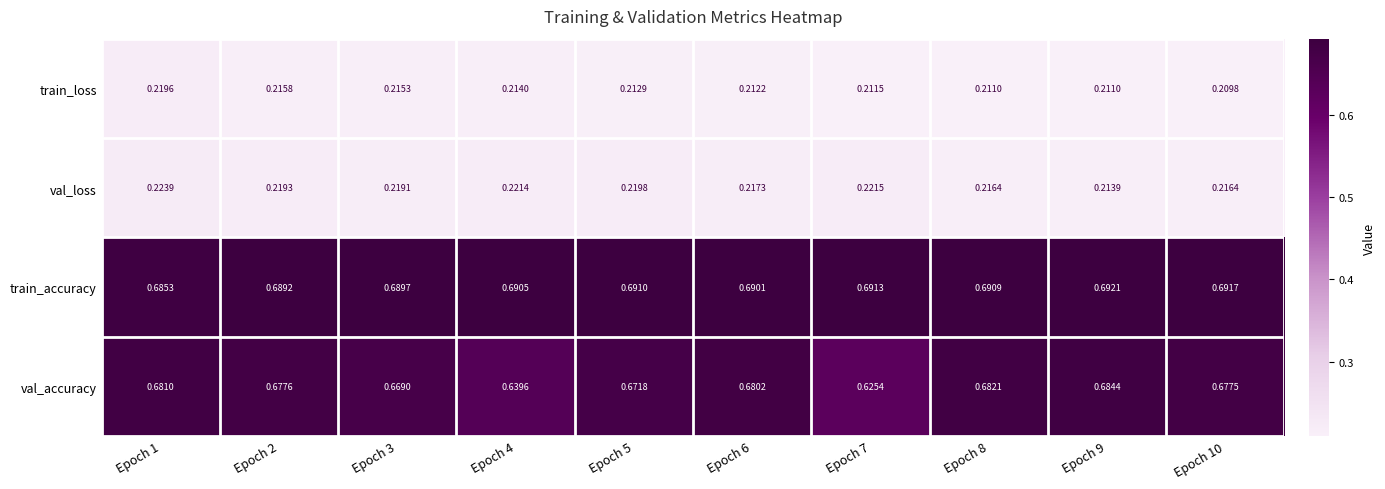

Which series has the largest total across all categories?

train_accuracy